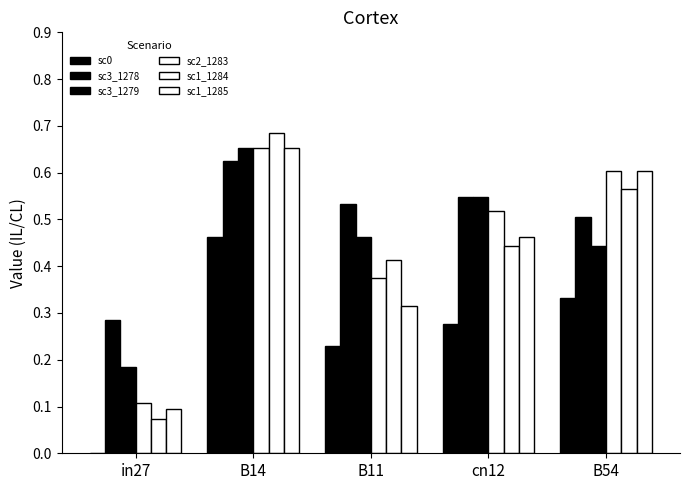

What is the total value across all series at cn12?

2.8